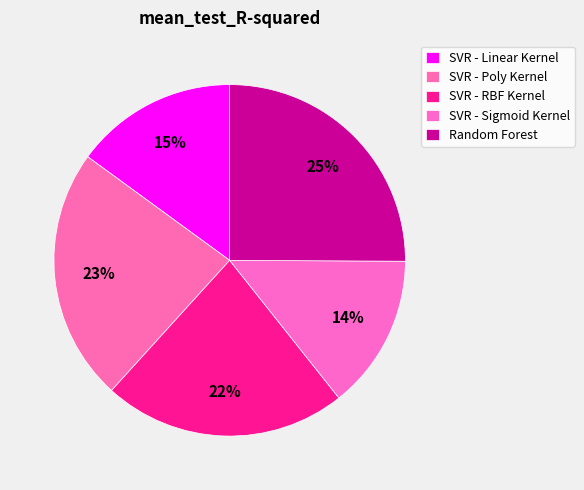

Is it true that Random Forest is 39% of the pie?

False